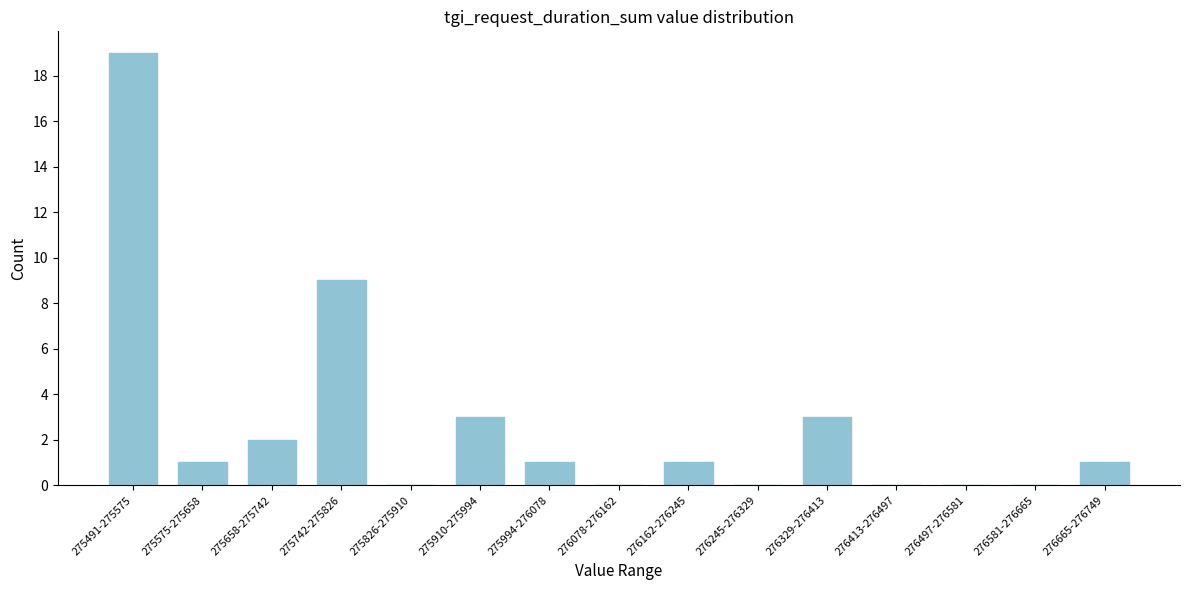

Reading left to right, extract all data points from this chart.

275491-275575=19	275575-275658=1	275658-275742=2	275742-275826=9	275826-275910=0	275910-275994=3	275994-276078=1	276078-276162=0	276162-276245=1	276245-276329=0	276329-276413=3	276413-276497=0	276497-276581=0	276581-276665=0	276665-276749=1